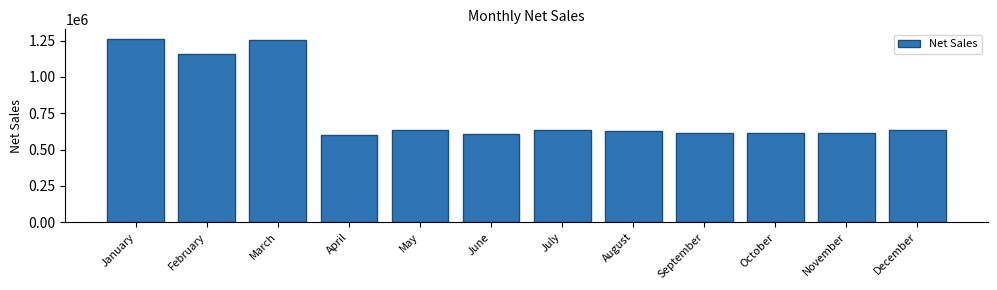

Approximately how many times larger is the value at September compared to May?

1.0